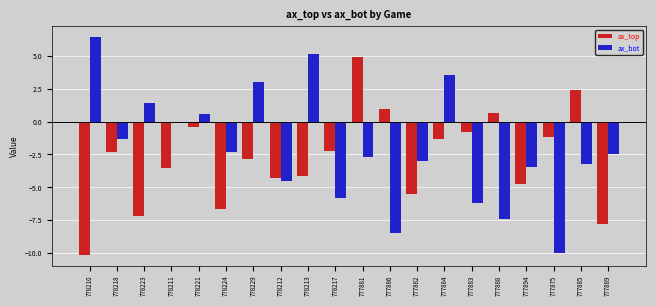

Count the number of categories in the chart.

20